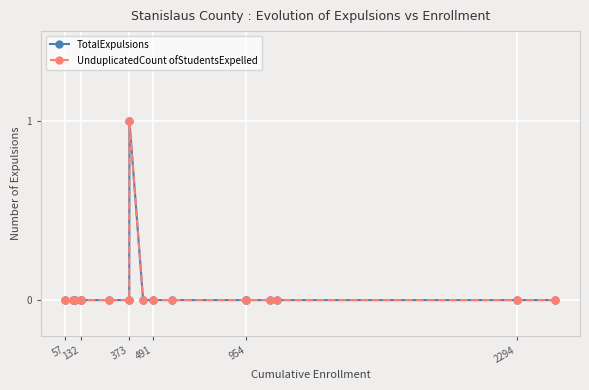

How many values in the UnduplicatedCount ofStudentsExpelled series exceed 0?

1